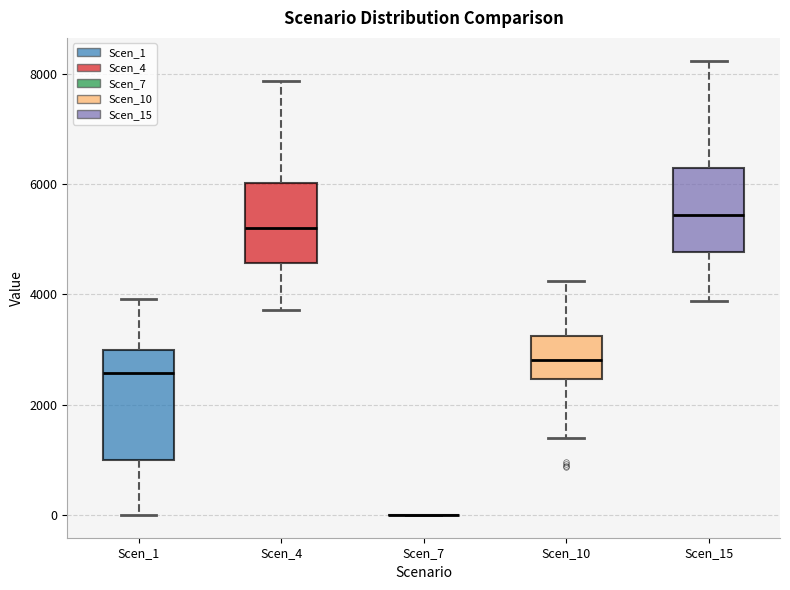

Comparing the boxes themselves (not the whiskers), which one is the tallest?

Scen_1